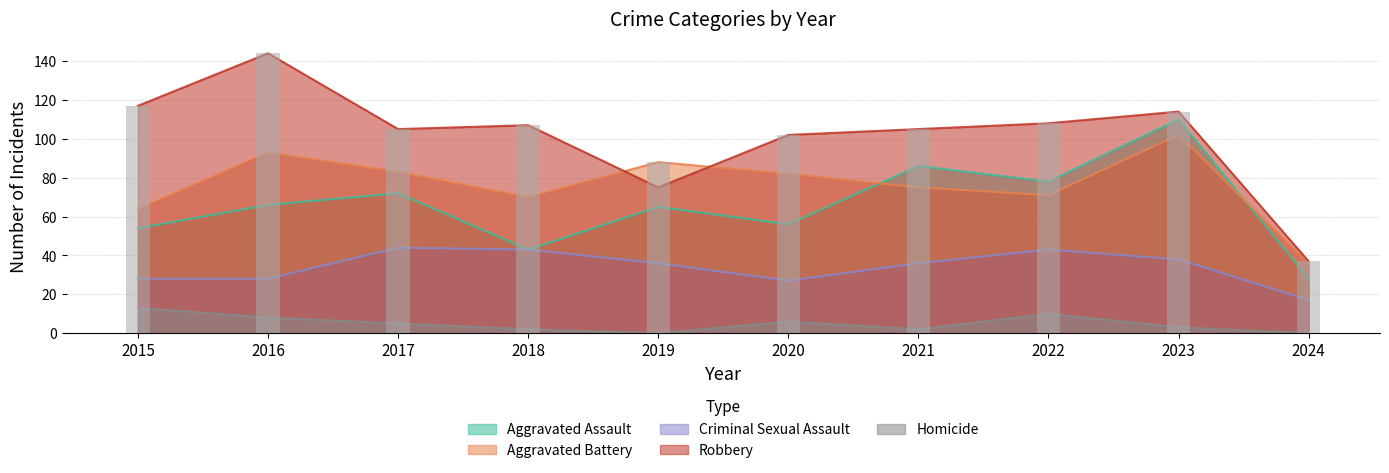

What are all the series names shown in the legend?

Aggravated Assault, Aggravated Battery, Criminal Sexual Assault, Robbery, Homicide